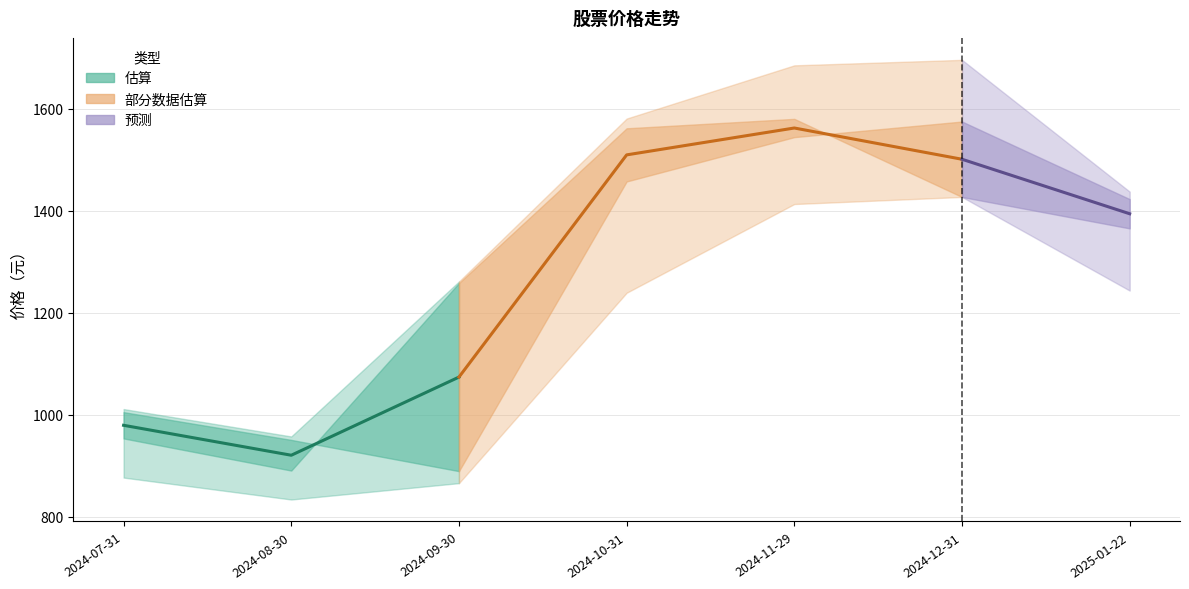

Reading left to right, what are all the values shown in this chart?

开盘: 2024-07-31=1005.2	2024-08-30=950.8	2024-09-30=889.6	2024-10-31=1457.6	2024-11-29=1544.6	2024-12-31=1575.2	2025-01-22=1423.0
收盘: 2024-07-31=953.7	2024-08-30=890.7	2024-09-30=1258.5	2024-10-31=1561.9	2024-11-29=1580.4	2024-12-31=1427.2	2025-01-22=1365.6
最高: 2024-07-31=1011.3	2024-08-30=957.6	2024-09-30=1261.5	2024-10-31=1581.0	2024-11-29=1685.3	2024-12-31=1696.1	2025-01-22=1437.7
最低: 2024-07-31=877.0	2024-08-30=834.0	2024-09-30=866.0	2024-10-31=1239.4	2024-11-29=1413.4	2024-12-31=1427.2	2025-01-22=1243.7